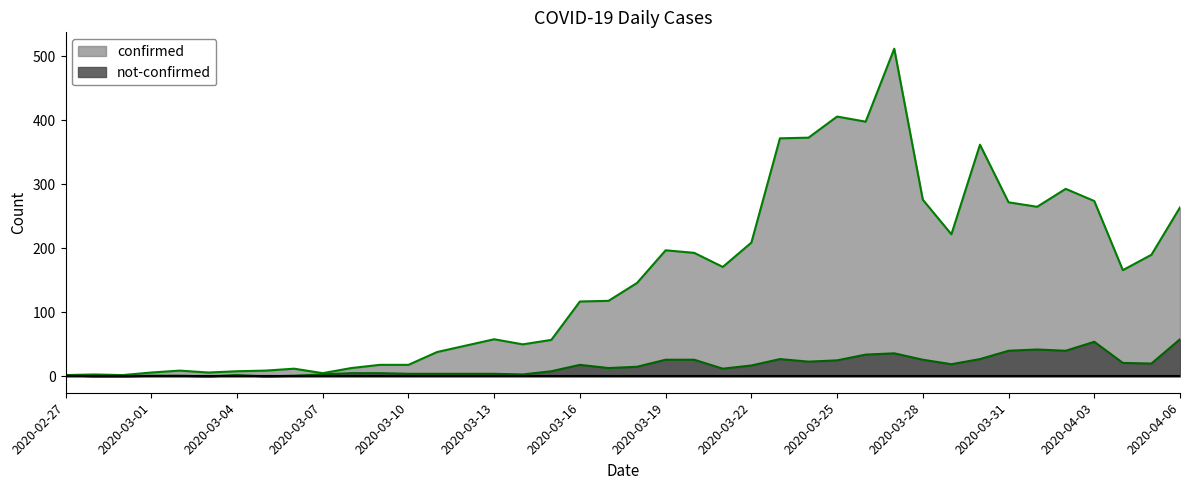

How many lines are shown in the chart?

2